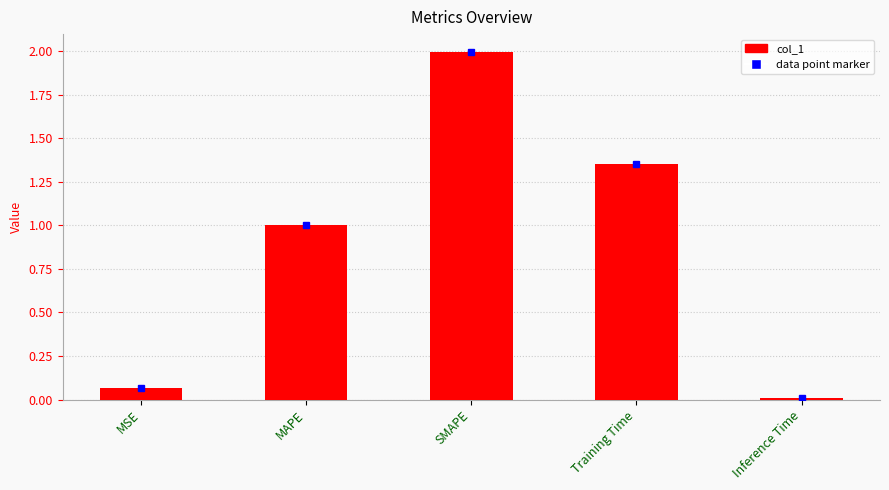

The value at MAPE is 1.4. True or false?

False